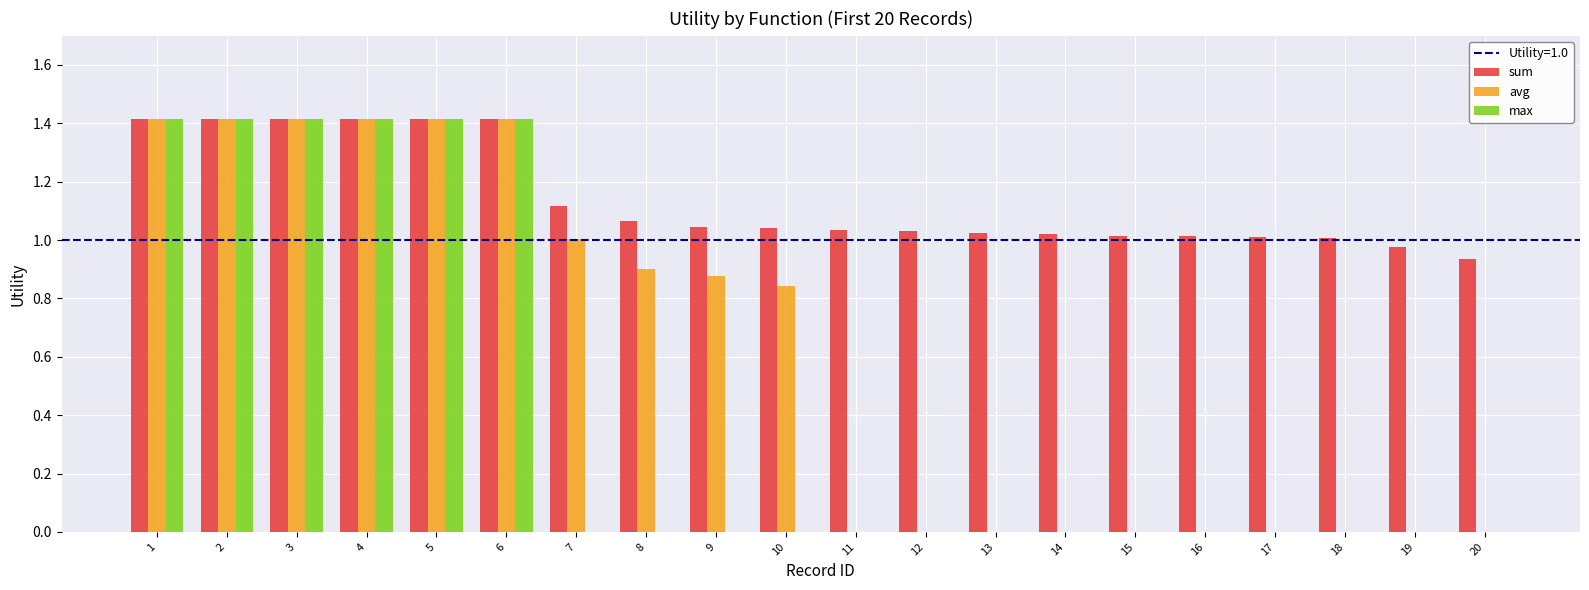

How many series are shown in this chart?

3